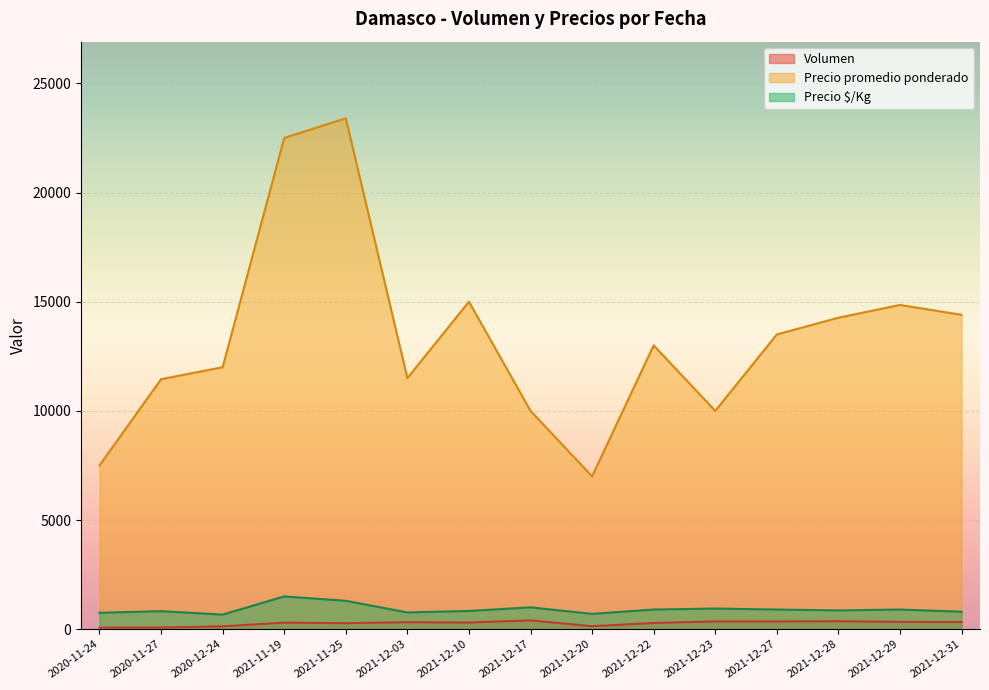

True or false: Precio $/Kg and Precio promedio ponderado intersect in this chart.

False